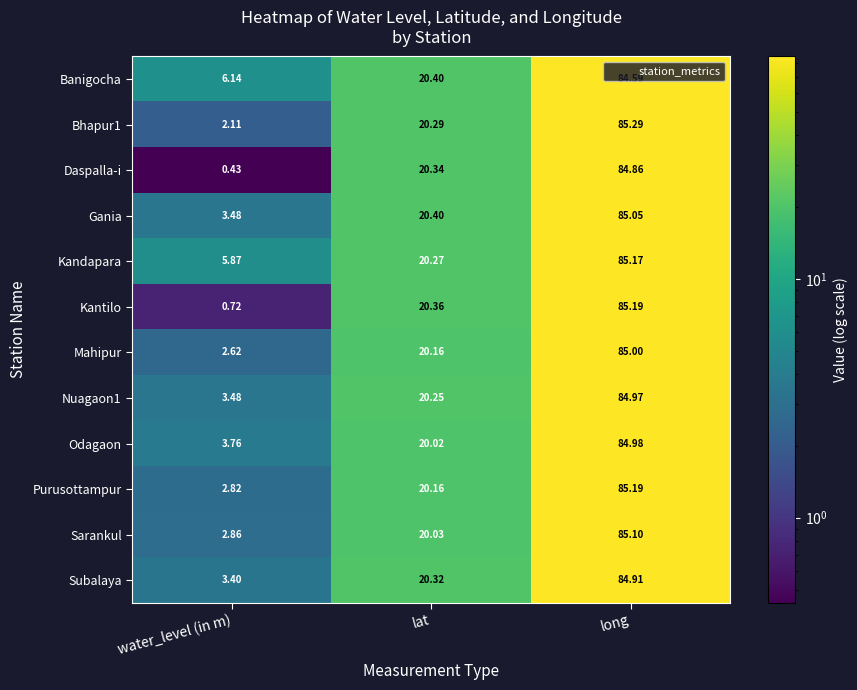

Which category has the highest value across all series?

long